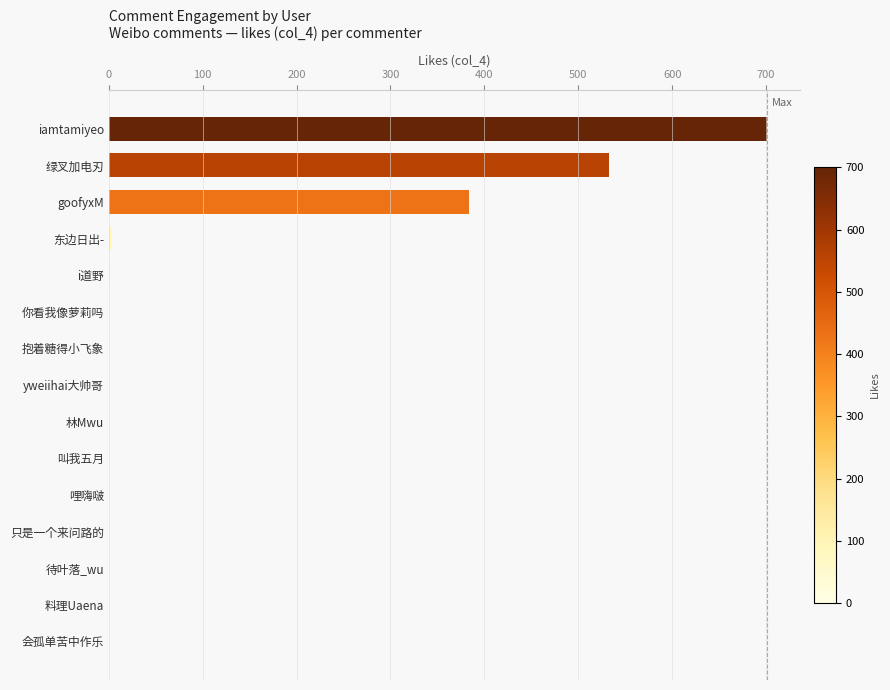

The chart shows a value of 384 at goofyxM. True or false?

True